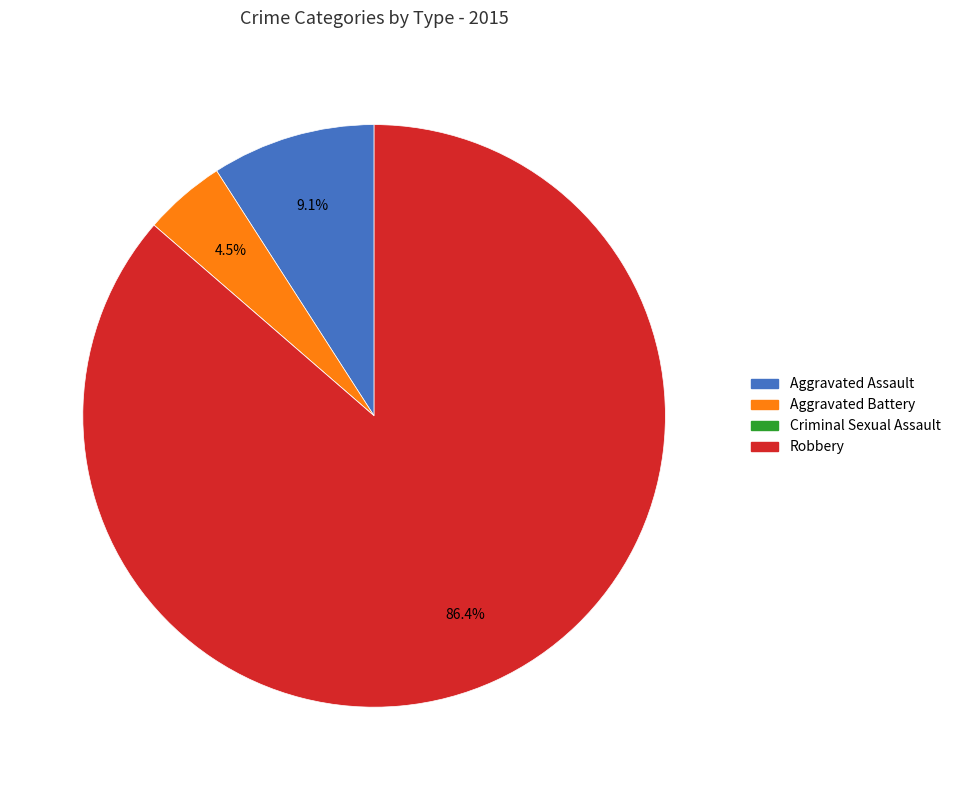

Which slice is the largest?

Robbery